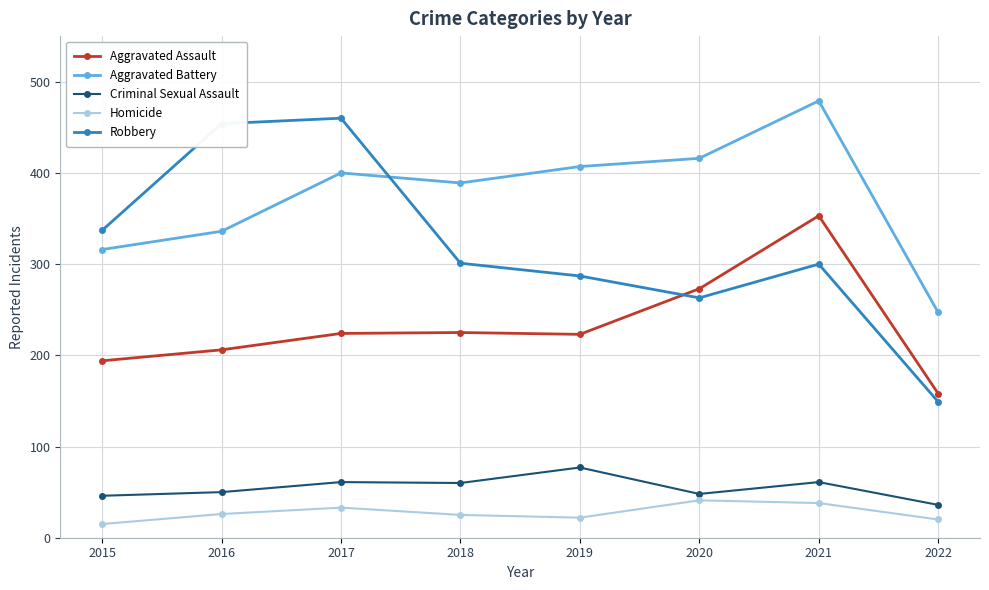

What are all the series names shown in the legend?

Aggravated Assault, Aggravated Battery, Criminal Sexual Assault, Homicide, Robbery